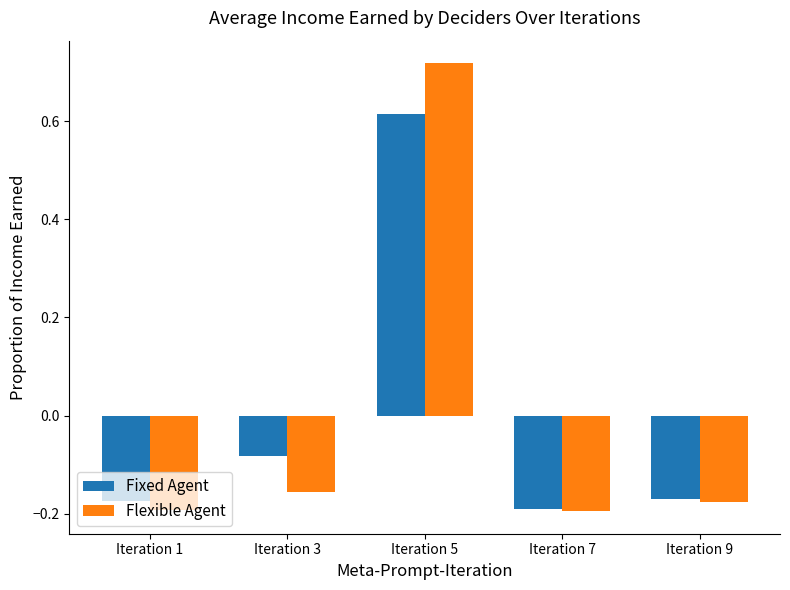

Which category has the highest value in the Flexible Agent series?

Iteration 5